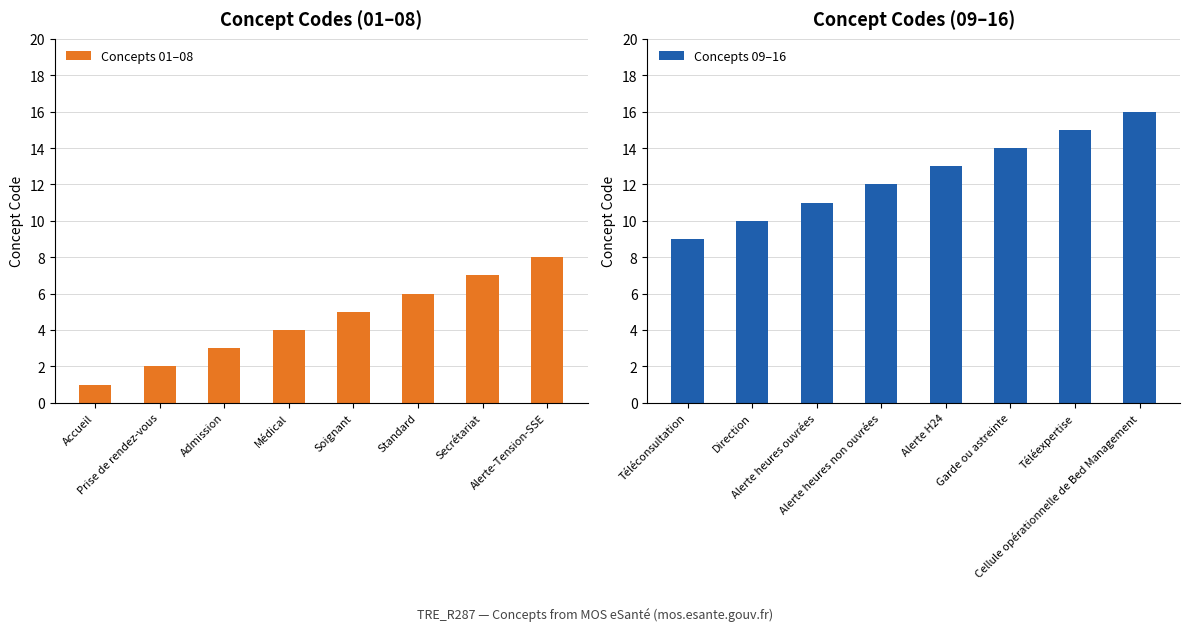

What is the approximate value of Concepts 01–08 at Alerte-Tension-SSE?

8